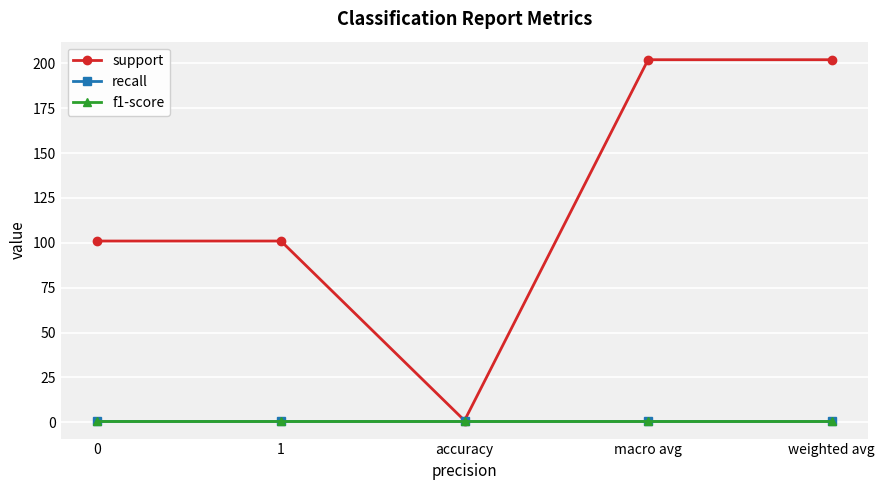

True or false: recall has more than 1 points higher than both neighbors.

False